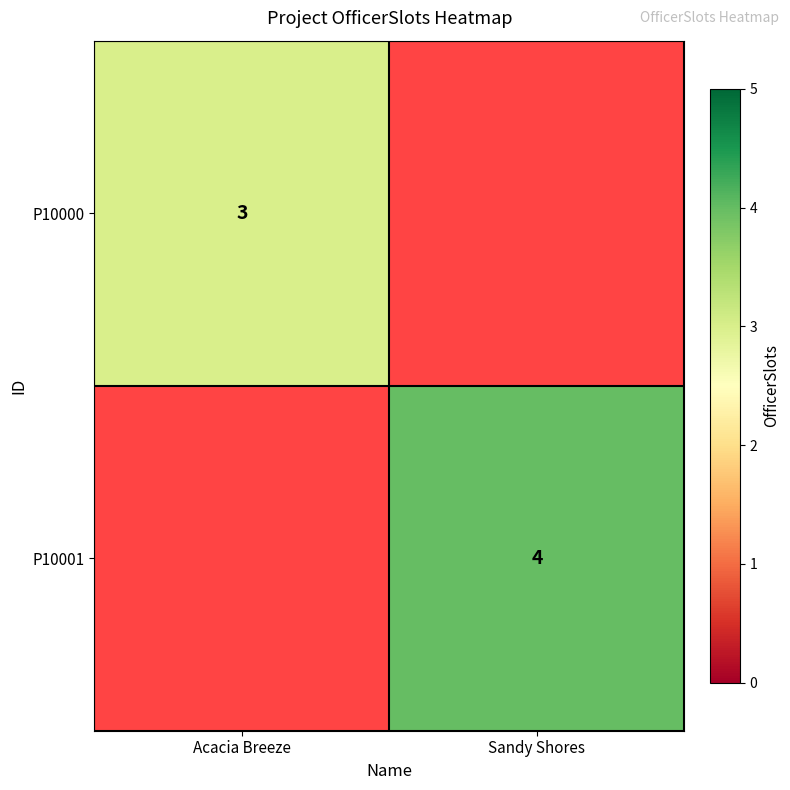

The value of P10000 at Acacia Breeze is 5. True or false?

False